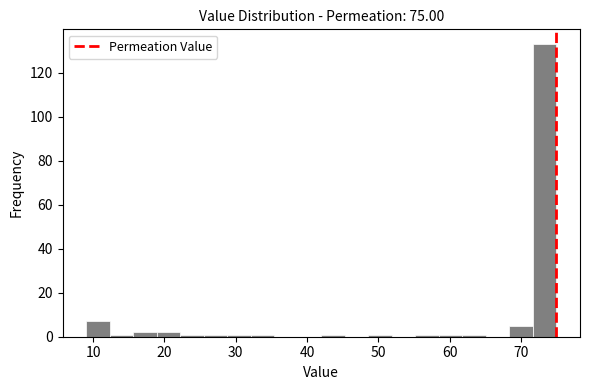

Around what value on the x-axis is the tallest bar? Give the approximate position of its centre, as read against the axis.

73